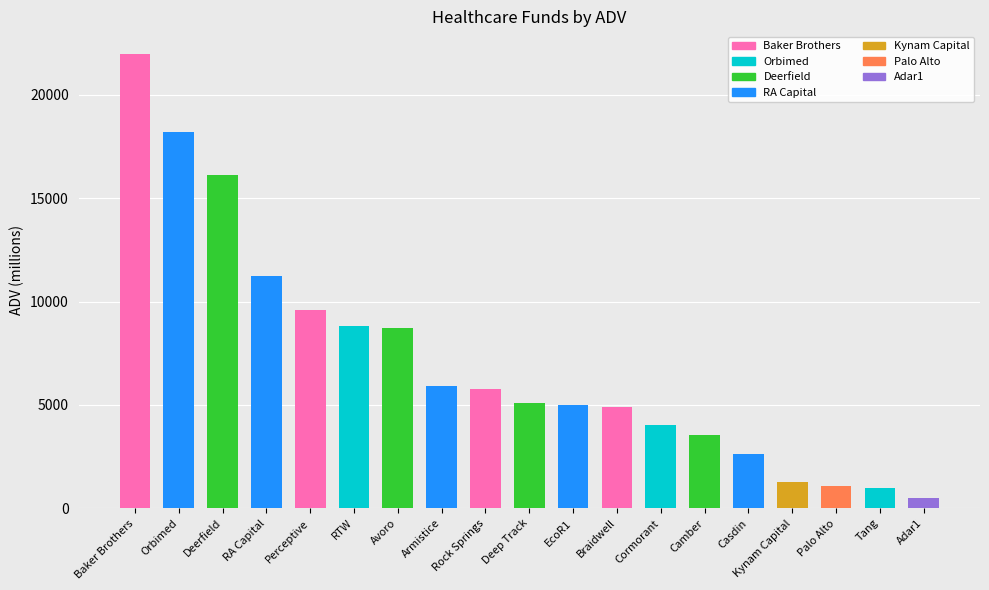

At which label does the data first exceed 5116?

Baker Brothers